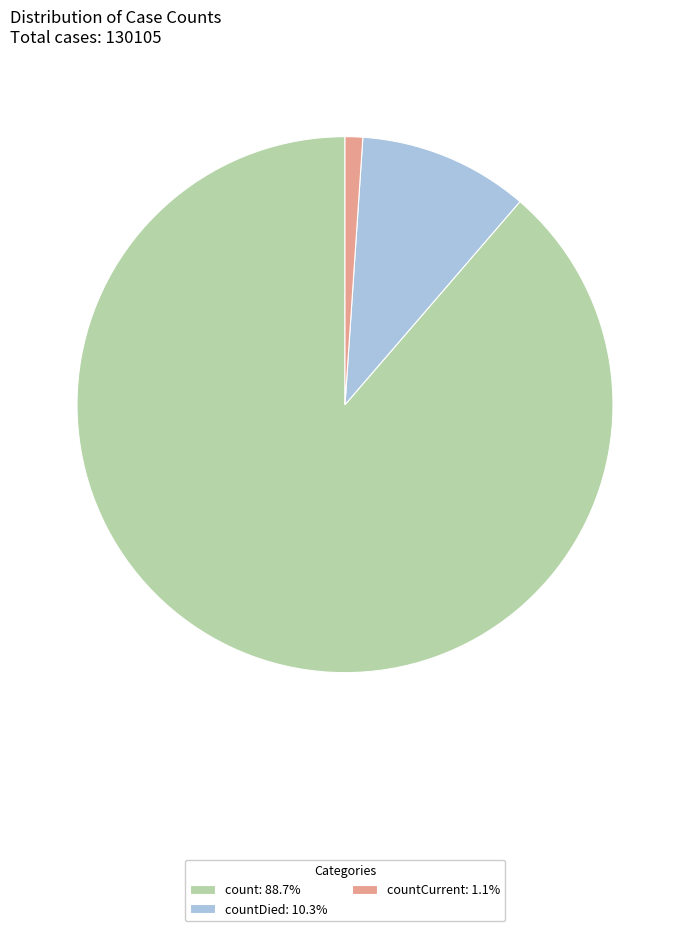

Does countCurrent: 1.1% represent more than half of the total?

No